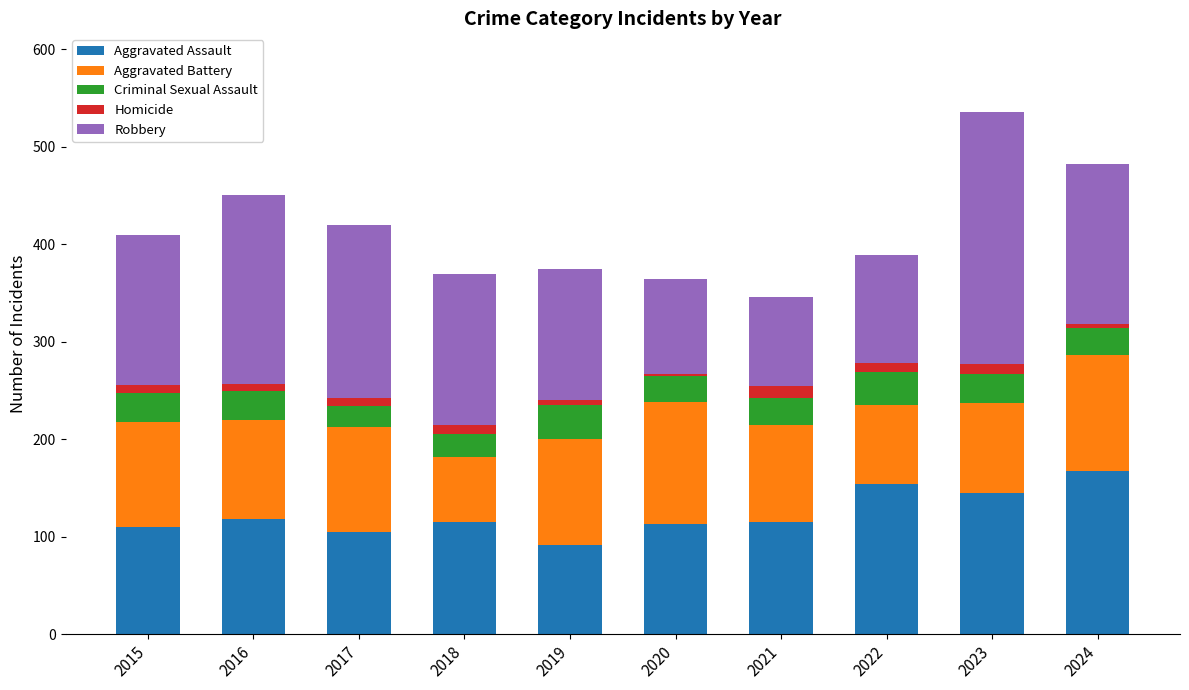

What is the lowest value of the Aggravated Assault series?

92